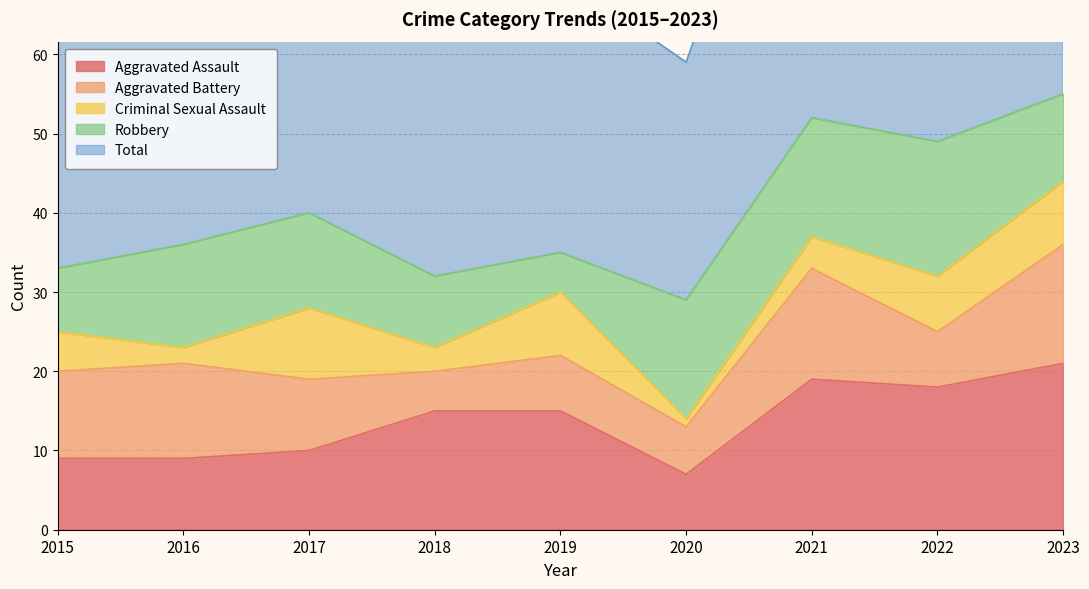

What value does the Criminal Sexual Assault series have at 2022?

7